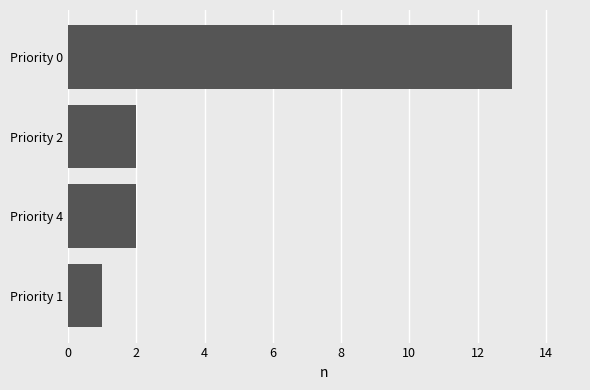

What is the value of the 4th bar from the top?

1